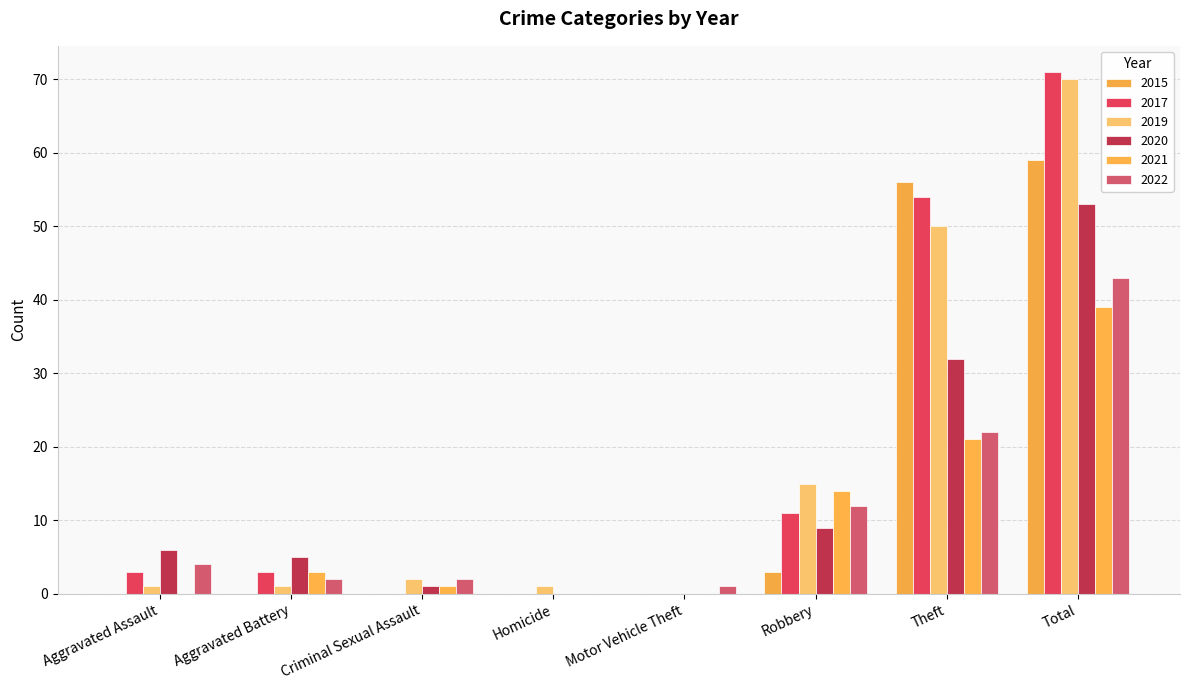

What is the sum of all 2021 values?

78